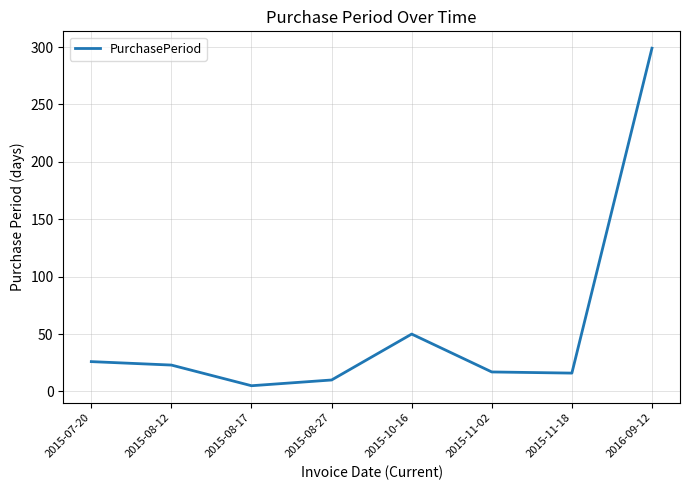

How many interior local peaks (higher than both neighbors) does the data have?

1